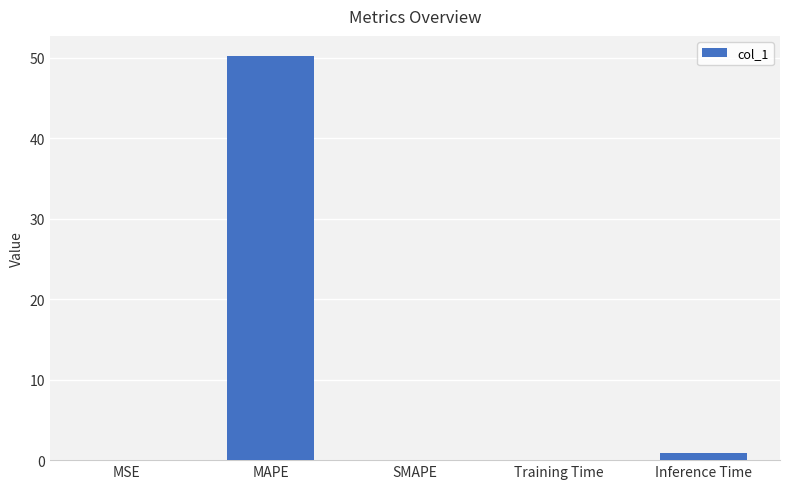

Which label corresponds to the largest value in the chart?

MAPE